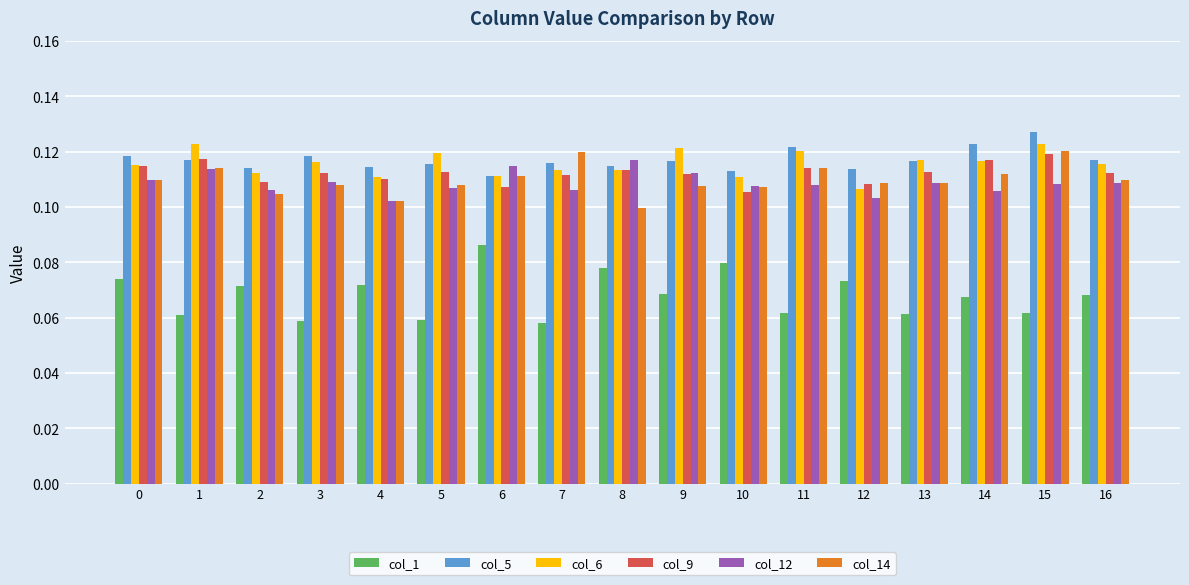

Which label corresponds to the largest value in the chart?

15